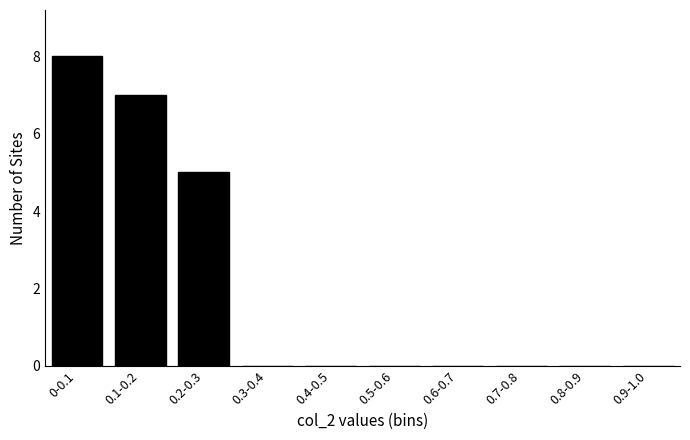

Reading left to right, transcribe all the data shown in this chart.

0-0.1=8	0.1-0.2=7	0.2-0.3=5	0.3-0.4=0	0.4-0.5=0	0.5-0.6=0	0.6-0.7=0	0.7-0.8=0	0.8-0.9=0	0.9-1.0=0